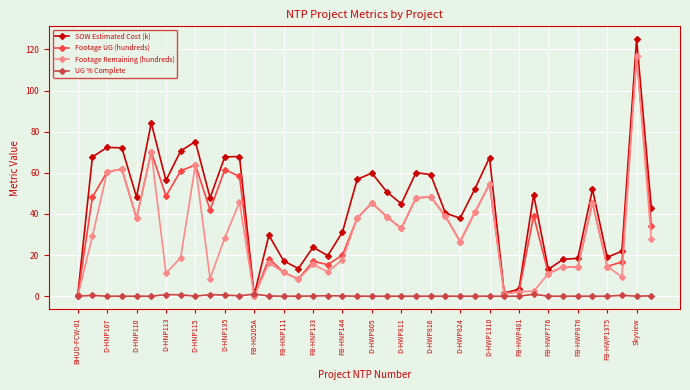

Which series has the largest total across all categories?

SOW Estimated Cost (k)